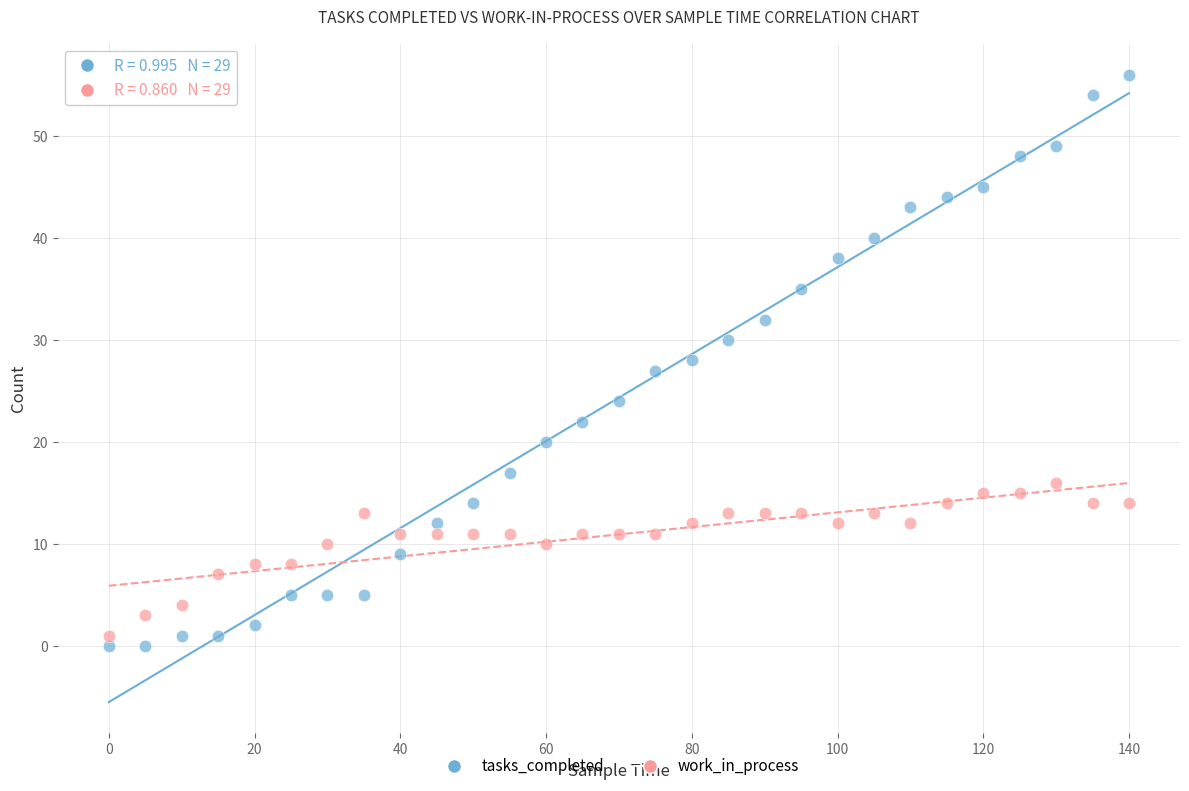

Which series contains the lowest Y value?

tasks_completed